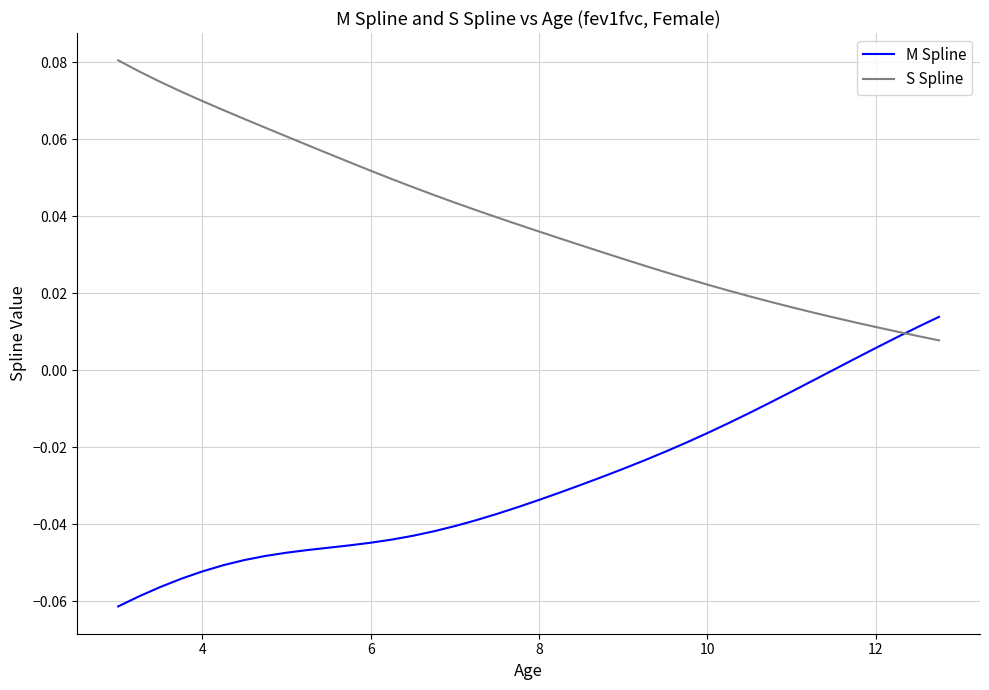

Does the chart display data point markers on the line(s)?

No